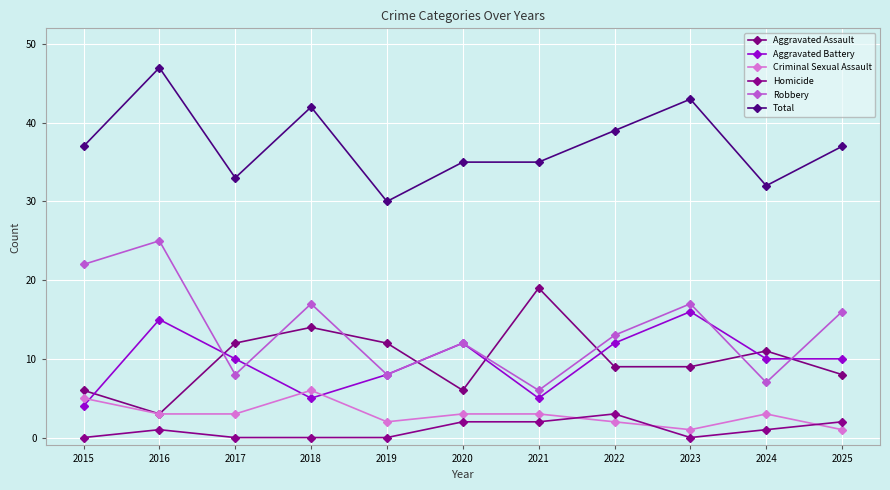

True or false: Homicide has a value of 0 at 2017.

True